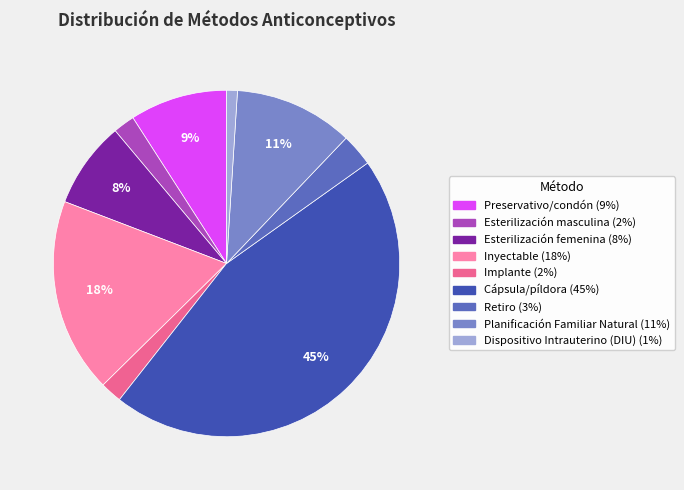

Is it true that Dispositivo Intrauterino (DIU) is 15% of the pie?

False